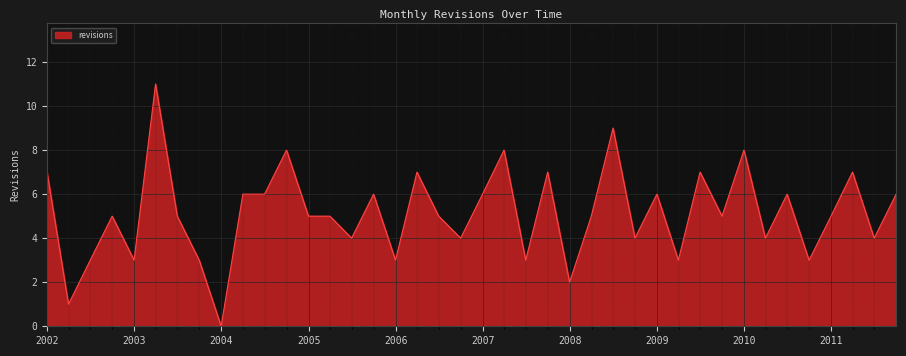

What is the maximum value shown in the chart?

11